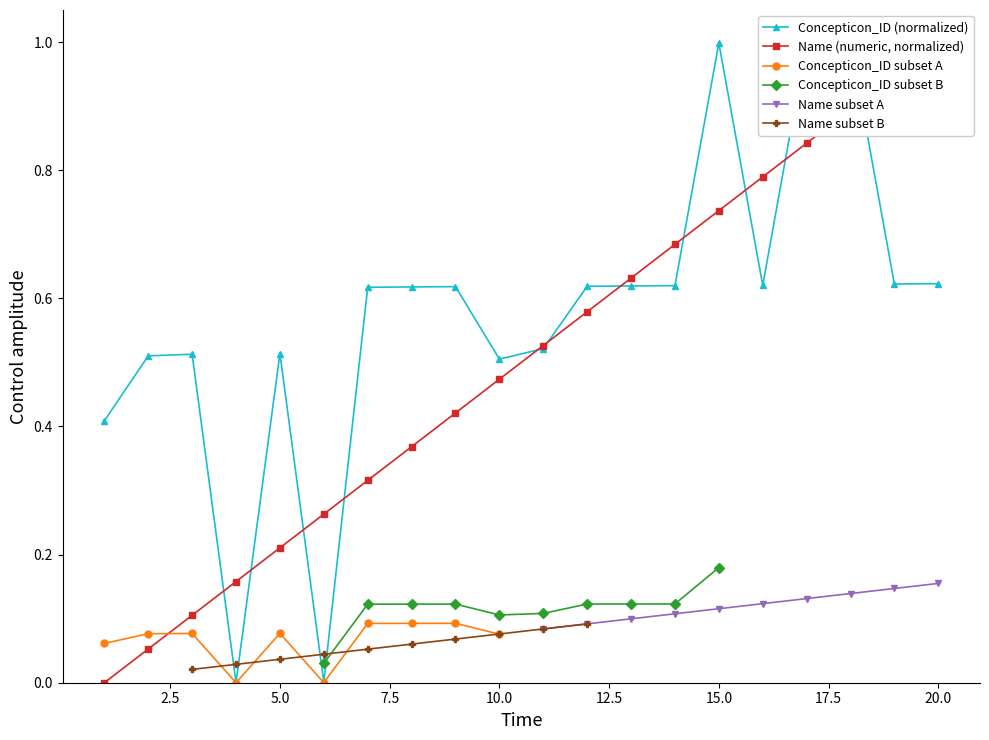

True or false: Concepticon_ID subset A has more than 1 points higher than both neighbors.

True